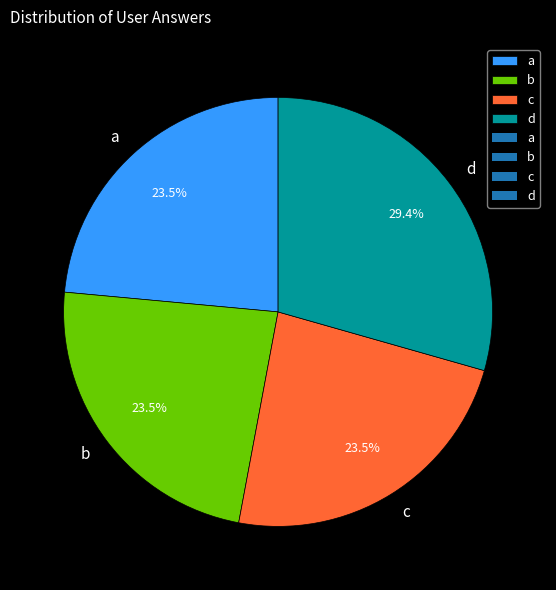

Is c the majority of the pie?

No